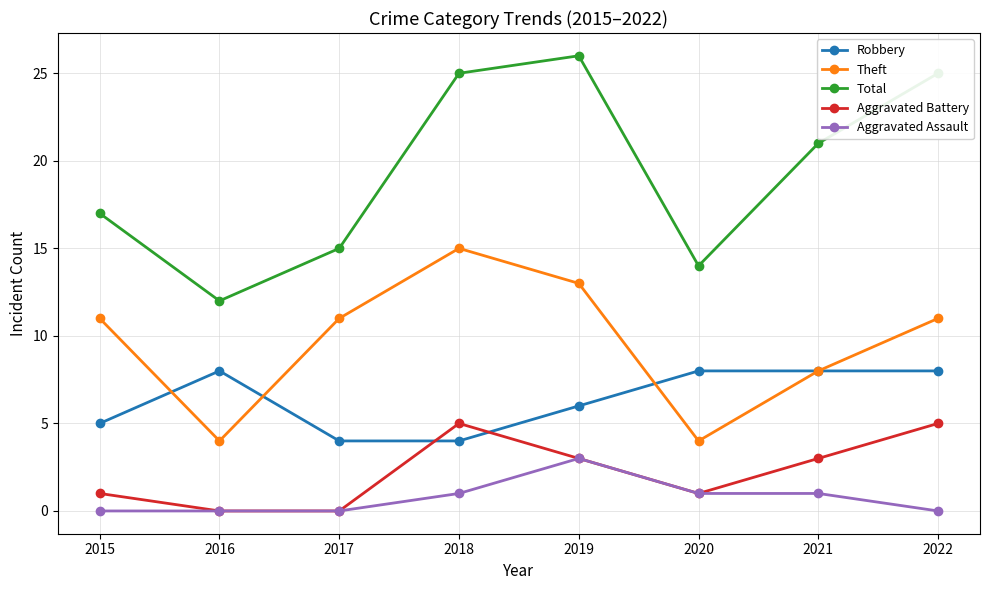

What is the difference between the second highest and minimum values in the Robbery series?

4